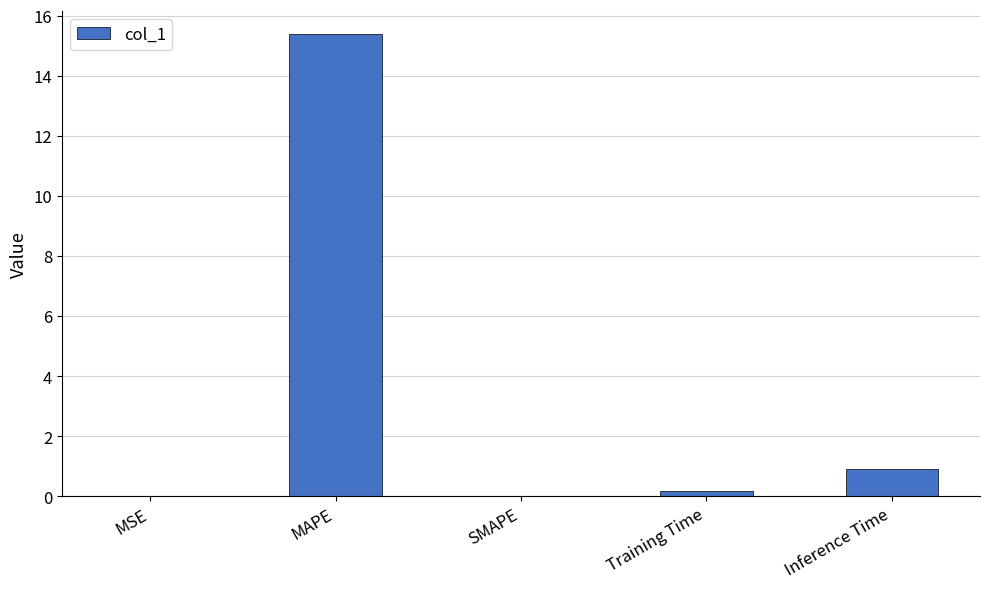

Where is the data nearest to the value 7?

Inference Time